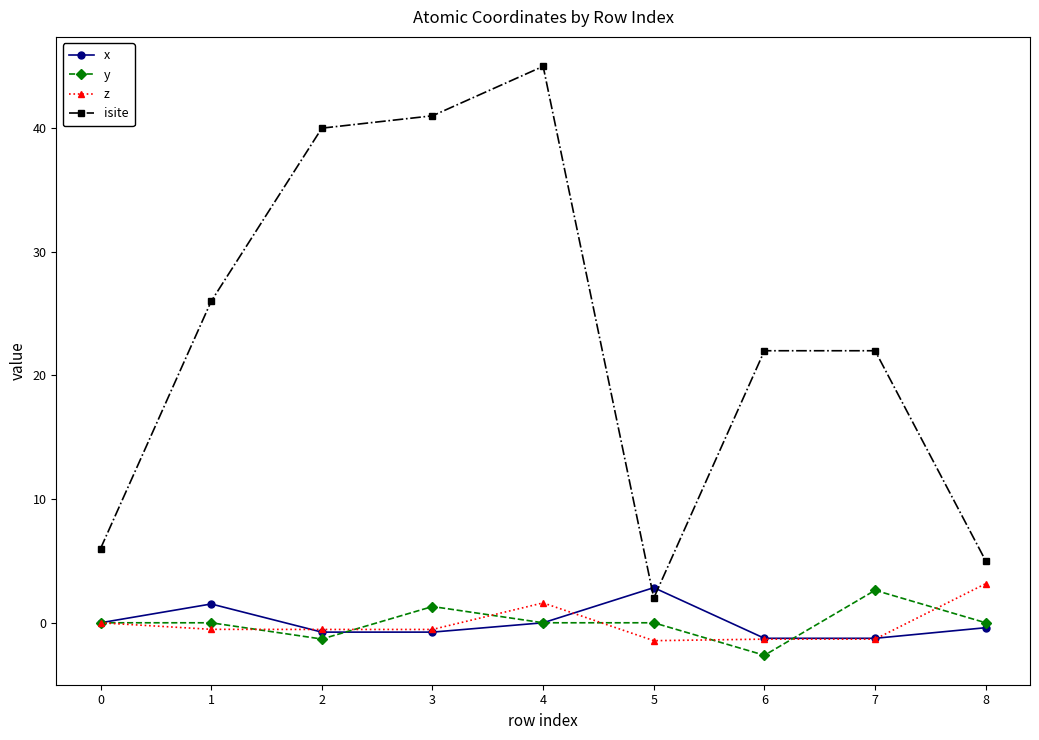

How many data points does each series have?

9